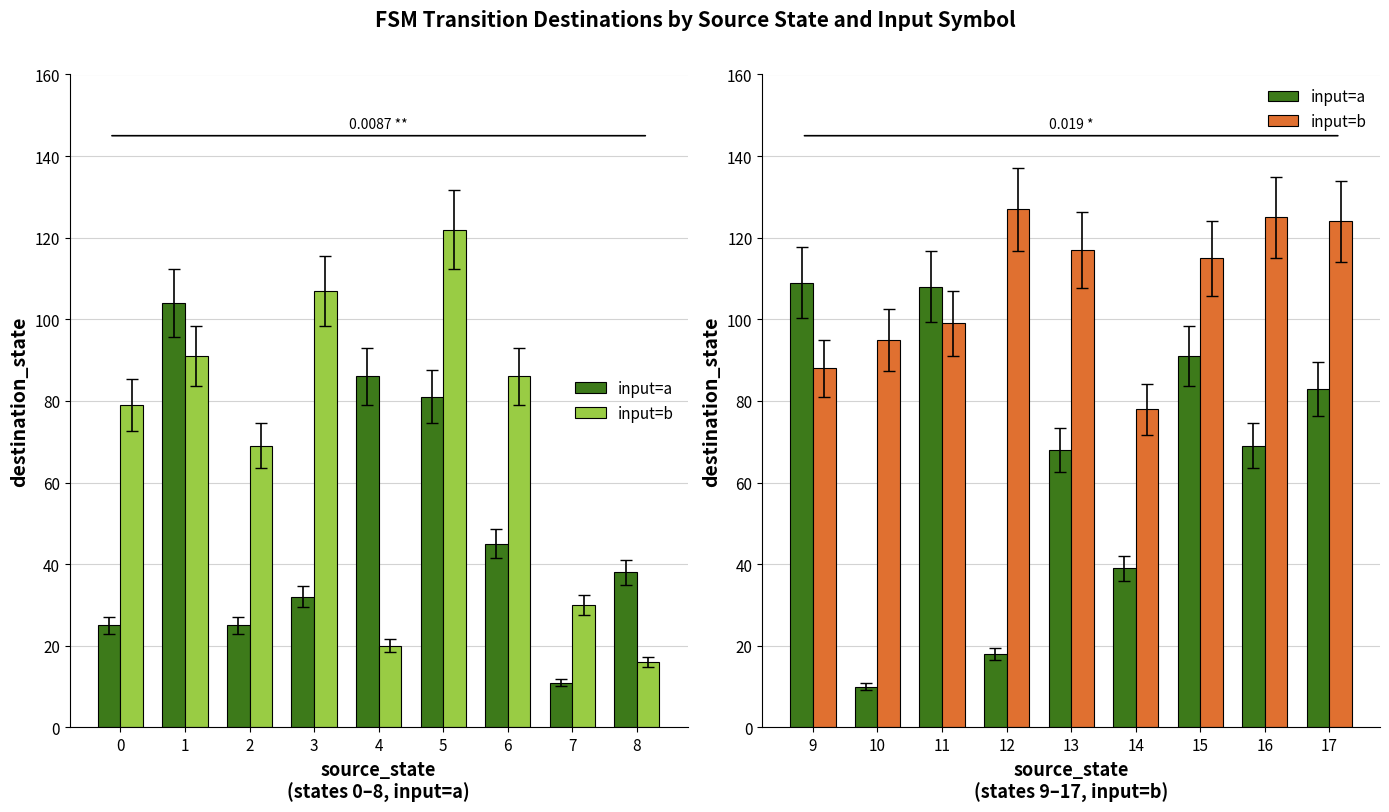

What is the difference between the maximum and minimum values in the input=b series?

49